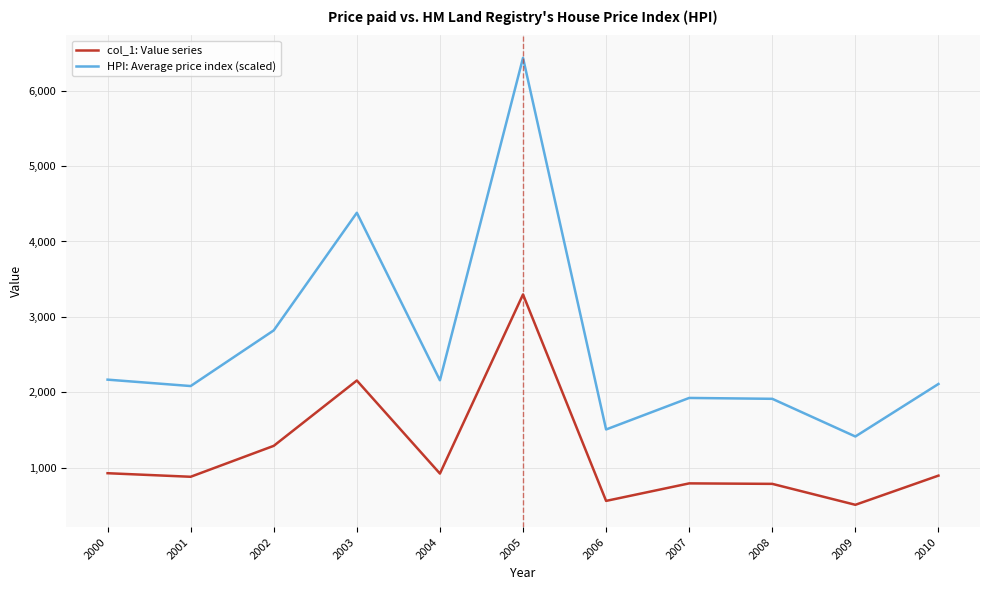

Read the HPI: Average price index (scaled) value at 2010.

2110.0